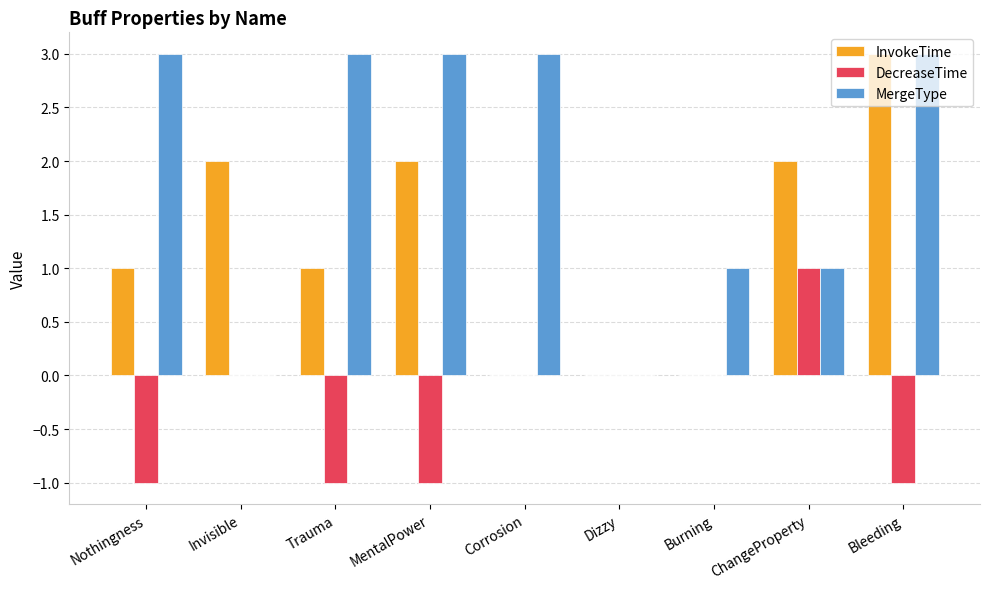

Which category has the highest value in the InvokeTime series?

Bleeding